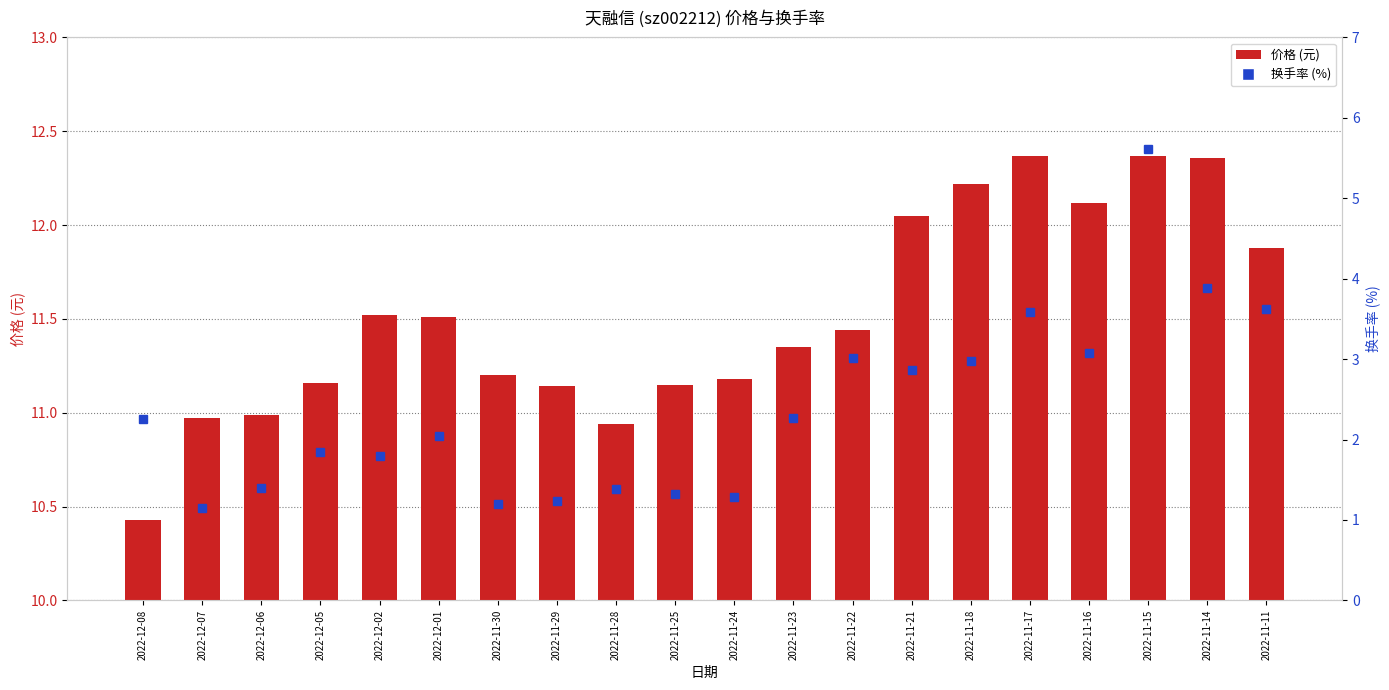

What is the maximum value shown in the chart?

5.6